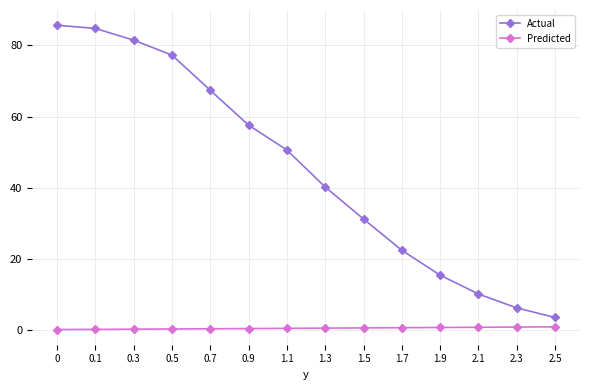

True or false: Actual and Predicted intersect in this chart.

False